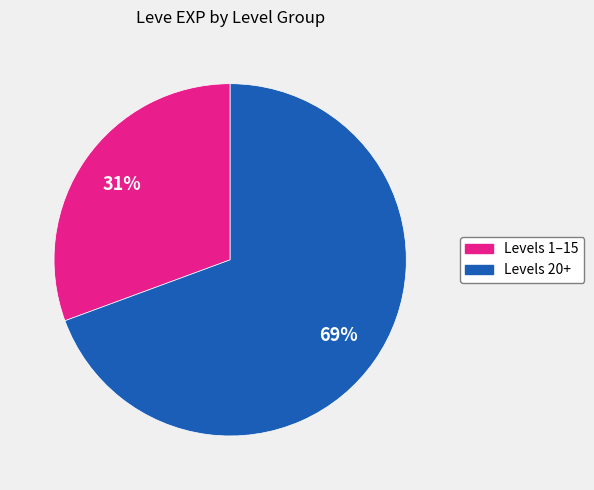

To the nearest percent, what is the average slice percentage?

50%